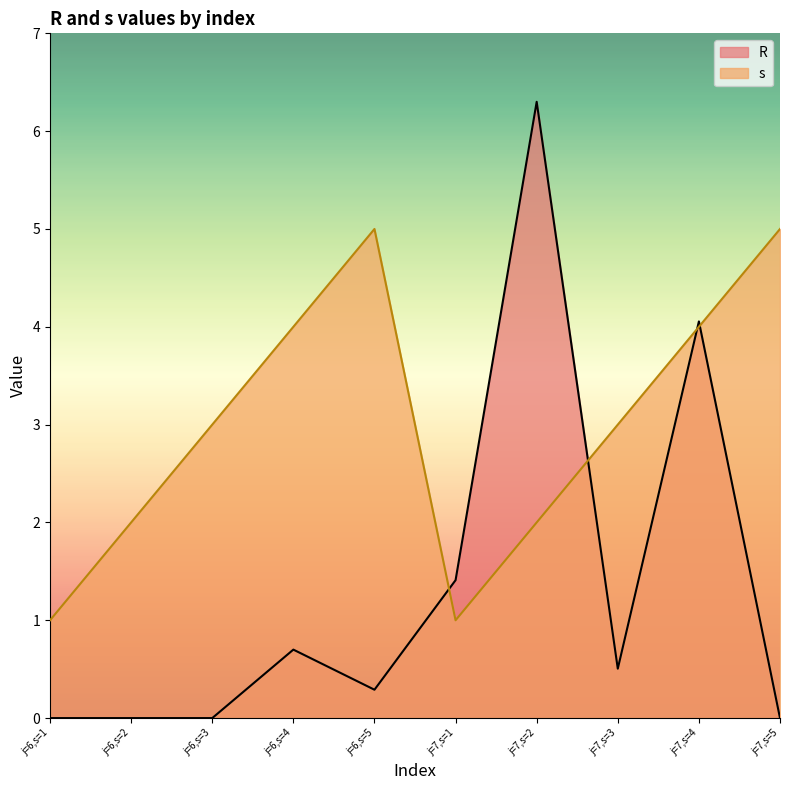

How many s values are between 2 and 4?

6